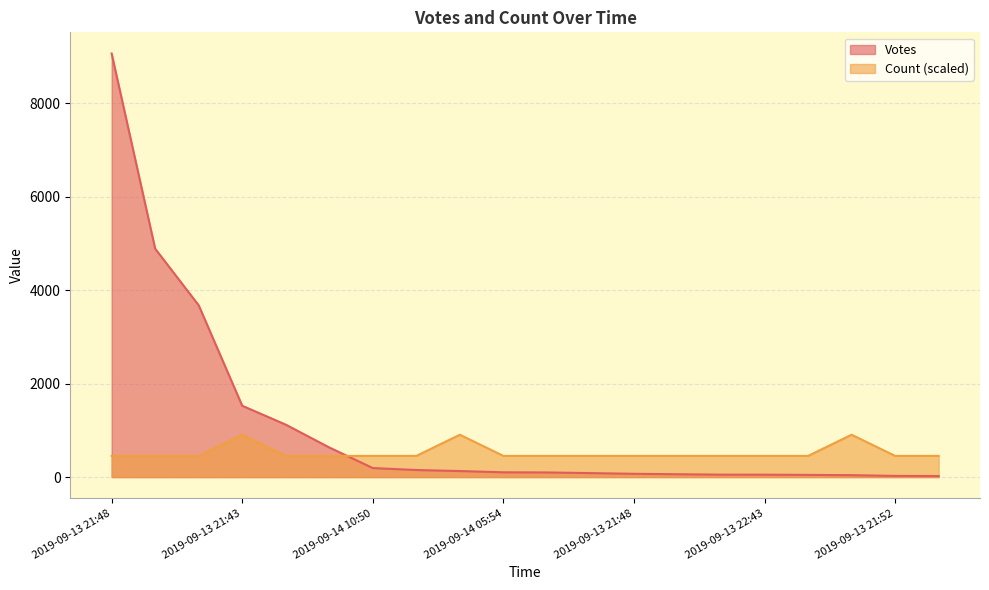

List the series in order of their peak value, lowest first.

Count (scaled), Votes